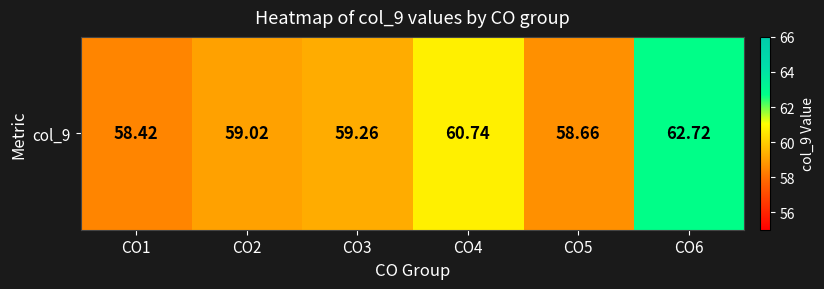

Reading right to left, what are all the values shown in this chart?

62.7	58.7	60.7	59.3	59.0	58.4